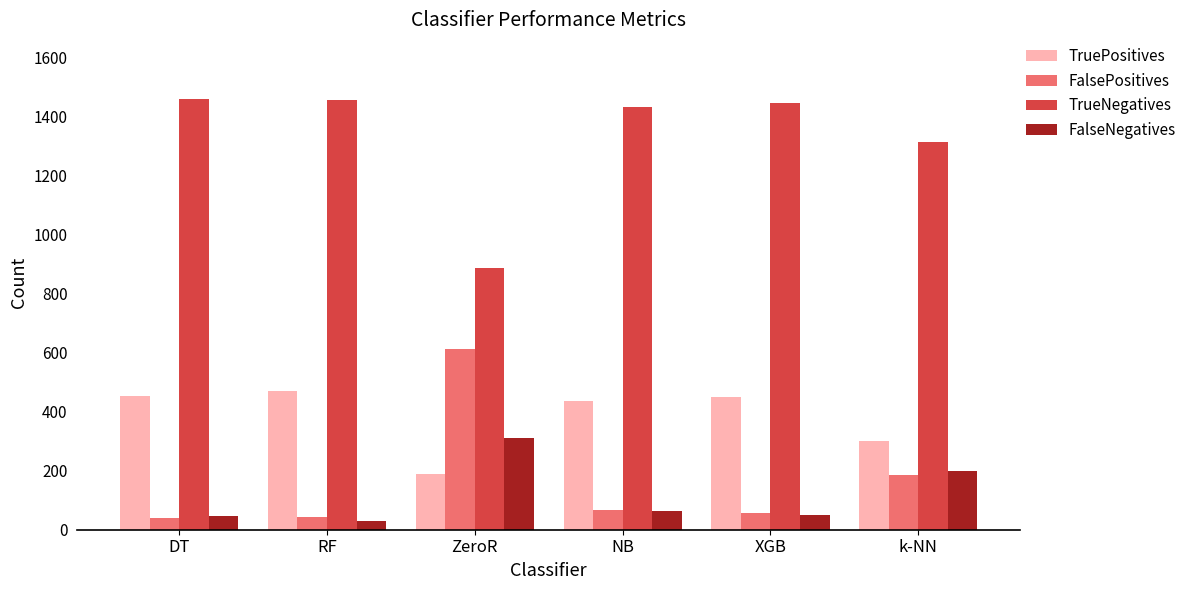

What is the highest value of the FalsePositives series?

612